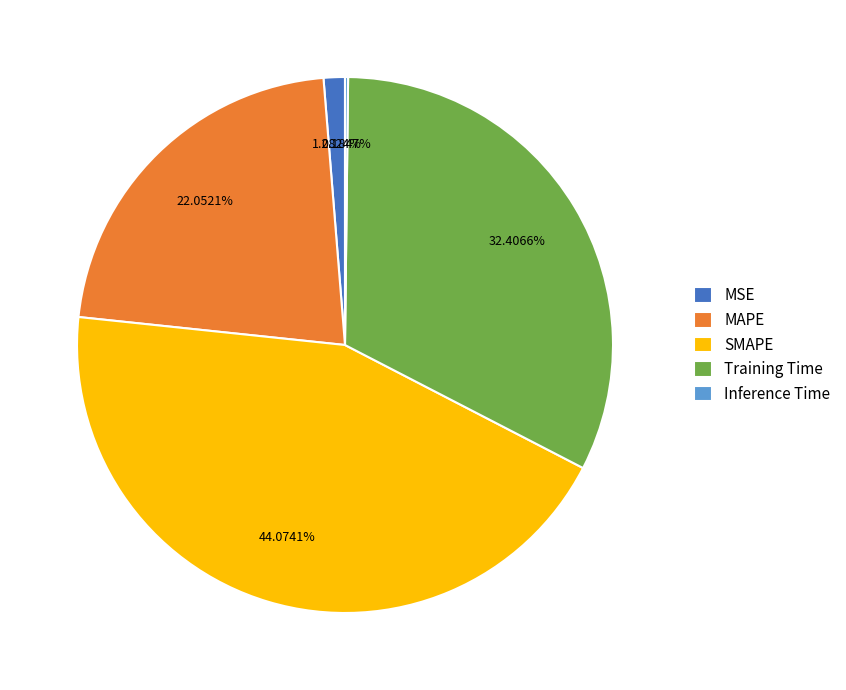

True or false: MSE accounts for 14% of the total.

False